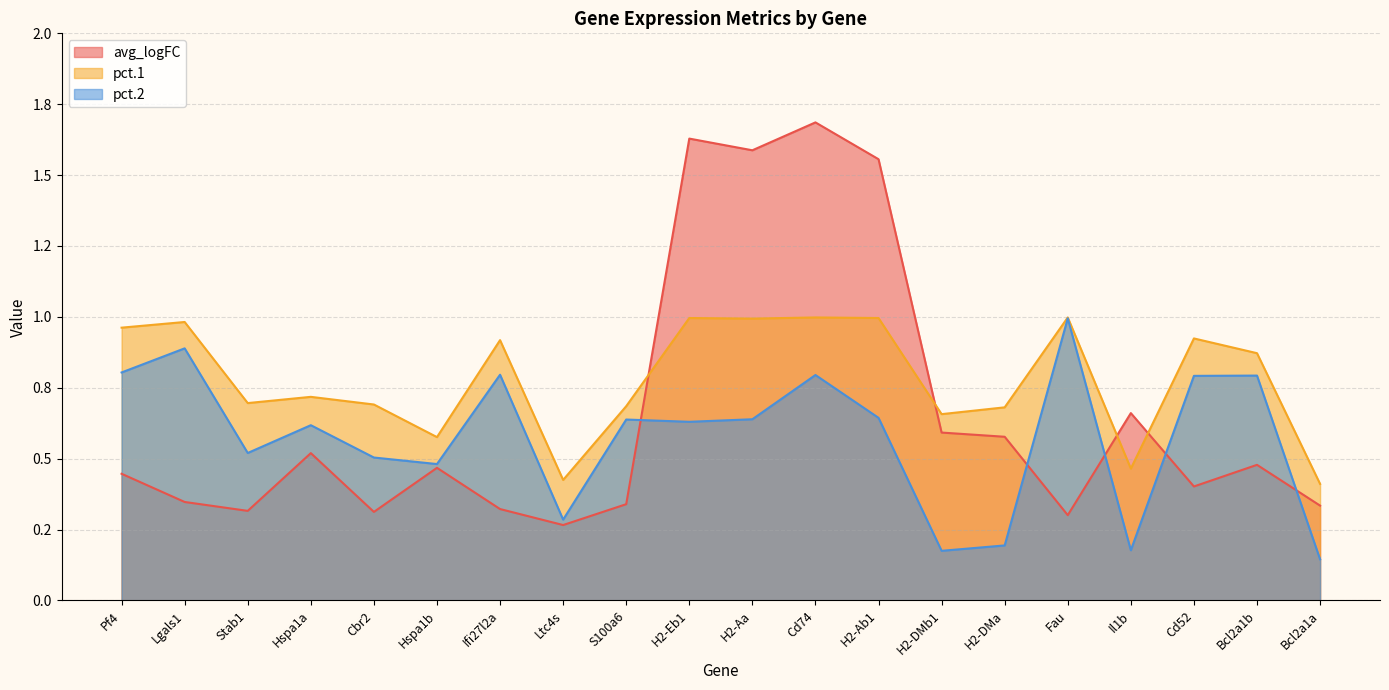

At which label is pct.2 closest to 0?

Bcl2a1a